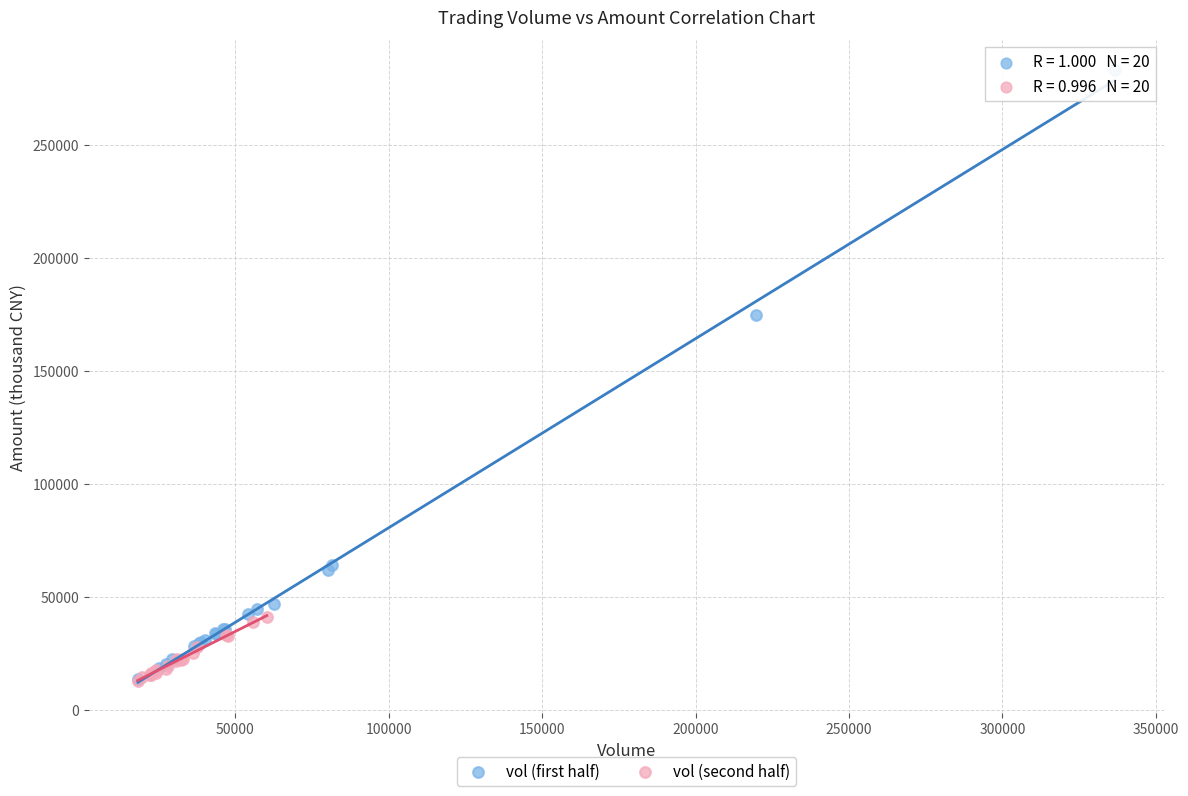

Which series has the widest spread of Y values?

vol (first half)